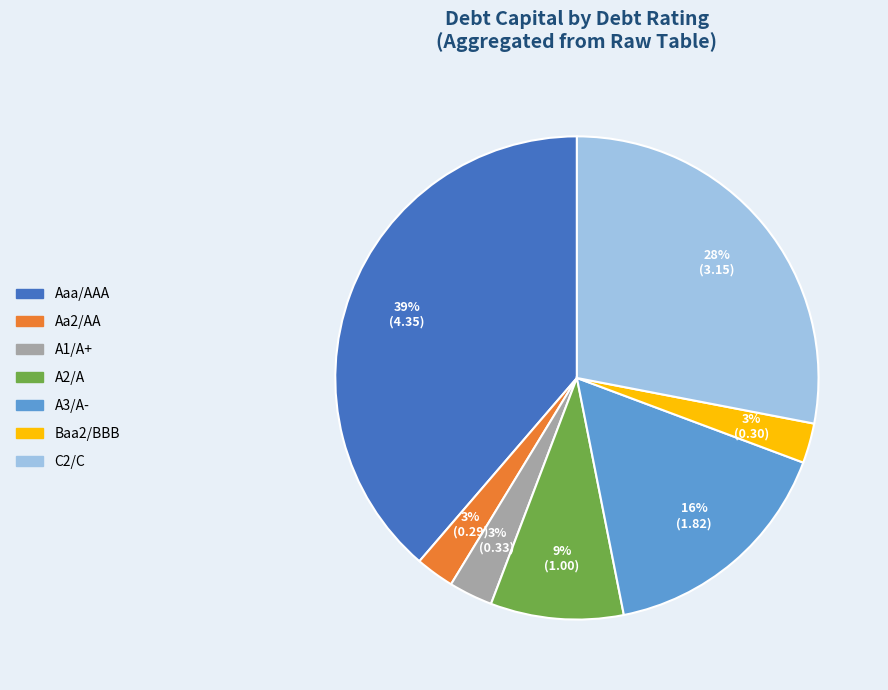

To the nearest percent, what percentage of the pie is A3/A-?

16%